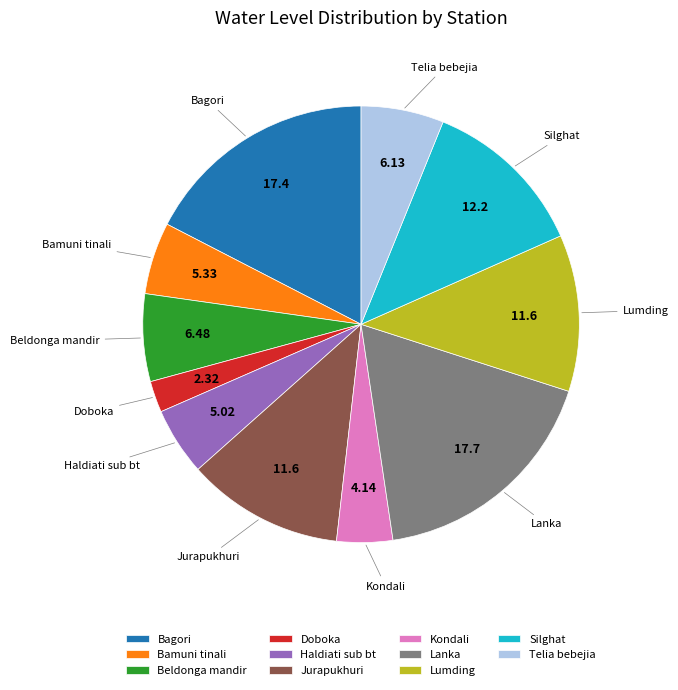

True or false: Silghat accounts for 1% of the total.

False